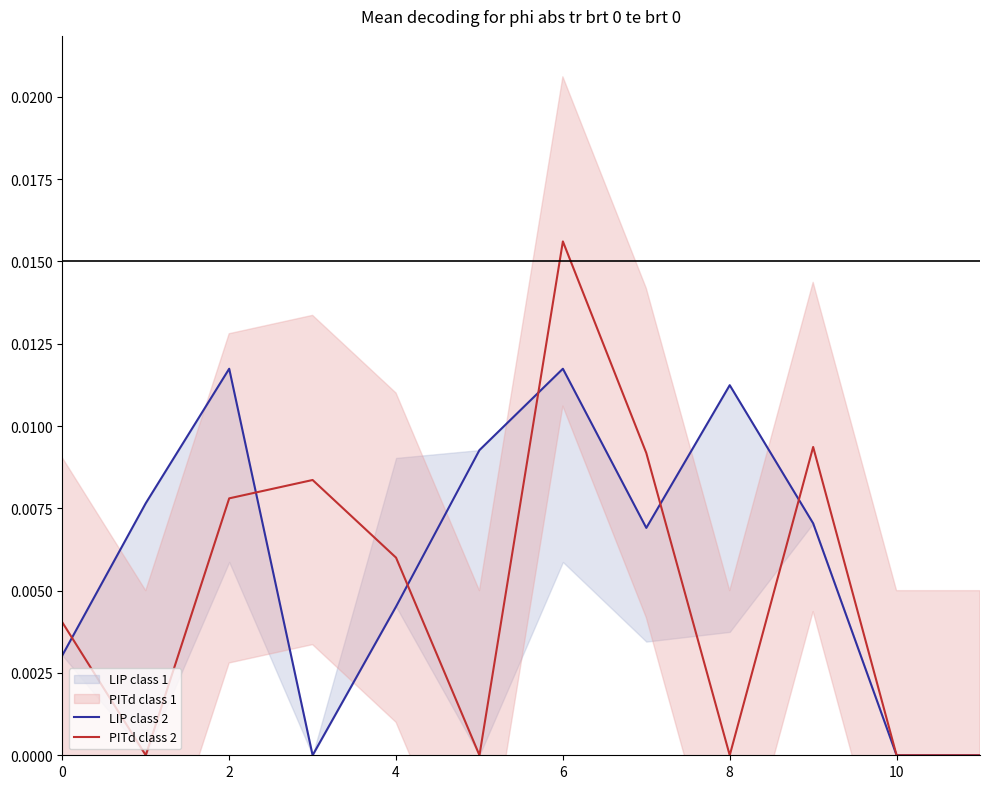

Which series has the largest range (max minus min)?

PITd class 2